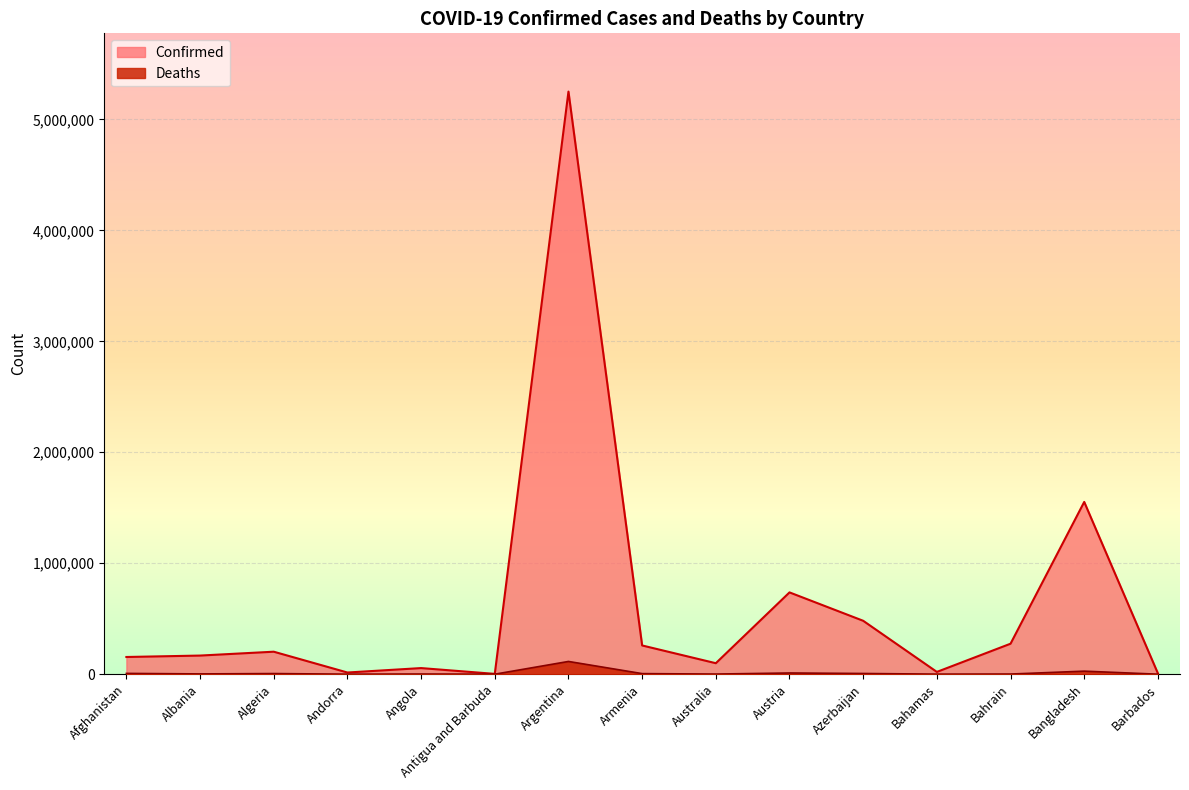

Where does the Deaths series first go above 2640?

Afghanistan